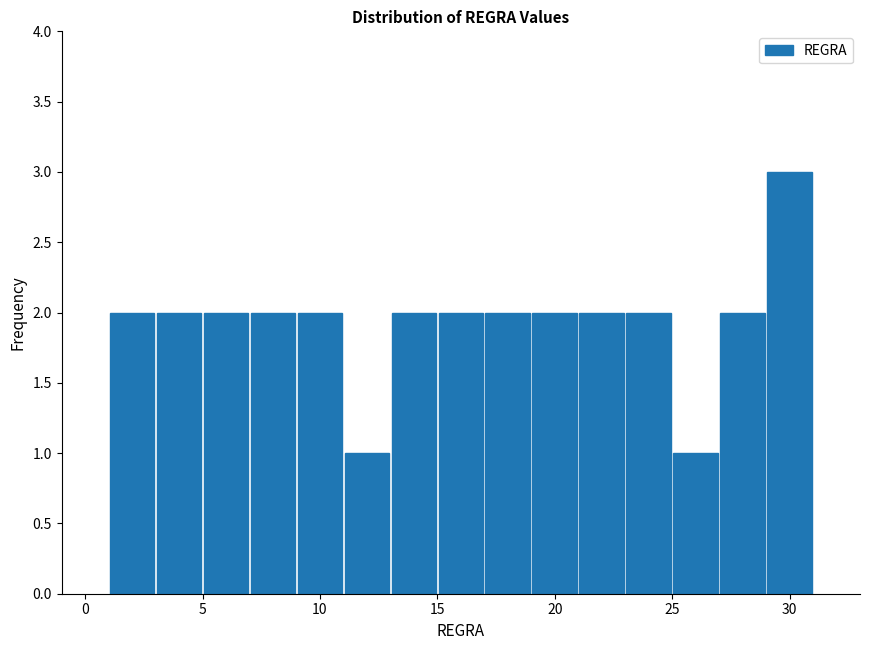

Reading left to right, transcribe this chart: for each bar, give the range it covers on the x-axis and its height. The values are not printed on the chart, so give them approximately, as read against the axis.

1 to 3: 2
3 to 5: 2
5 to 7: 2
7 to 9: 2
9 to 11: 2
11 to 13: 1
13 to 15: 2
15 to 17: 2
17 to 19: 2
19 to 21: 2
21 to 23: 2
23 to 25: 2
25 to 27: 1
27 to 29: 2
29 to 31: 3